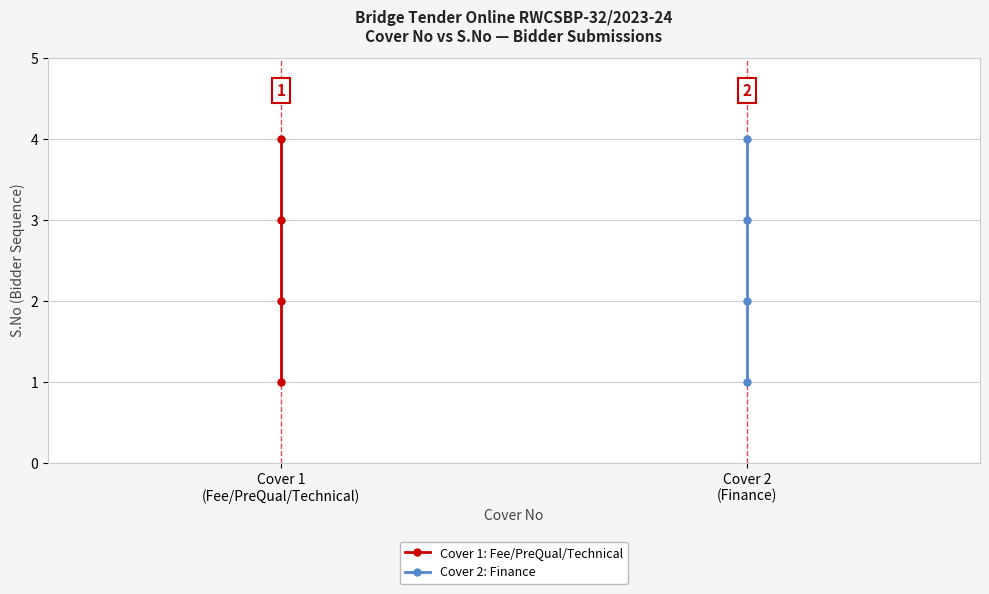

Which has a higher value, Cover 1 (Fee/PreQual/Technical) or Cover 1 (Fee/PreQual/Technical)?

Cover 1 (Fee/PreQual/Technical)